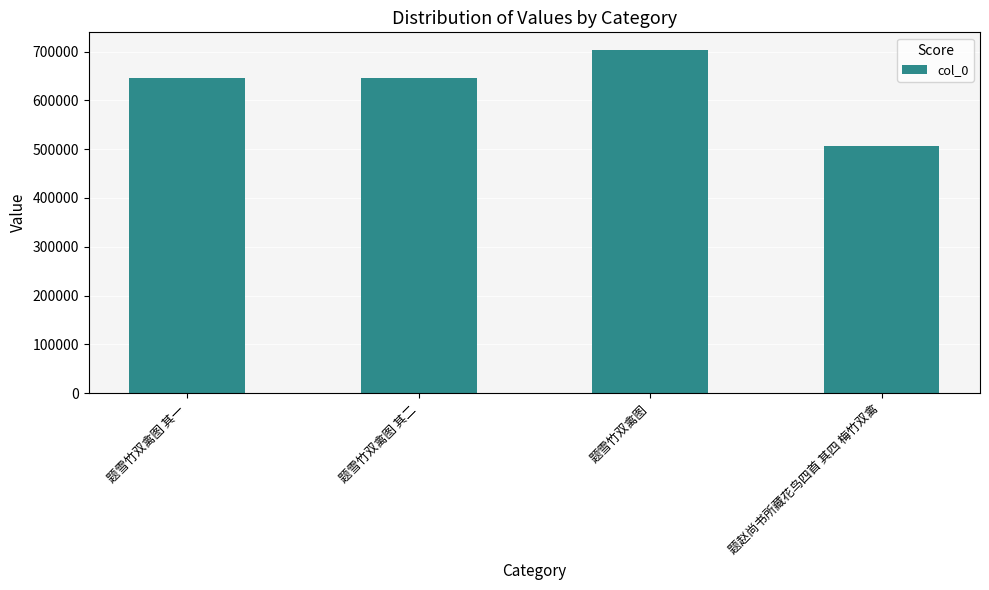

What is the average value?

625532